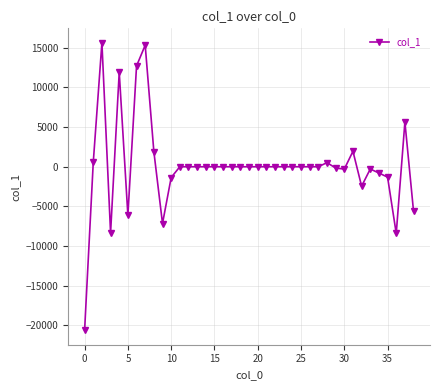

What is the smallest value displayed?

-20643.5